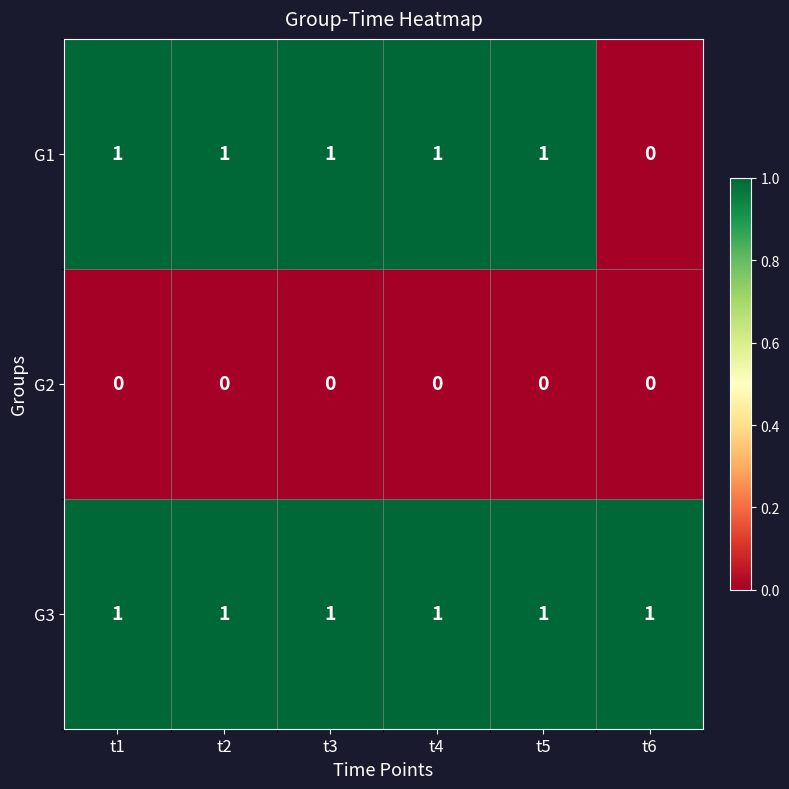

Which series has the largest total across all categories?

G3